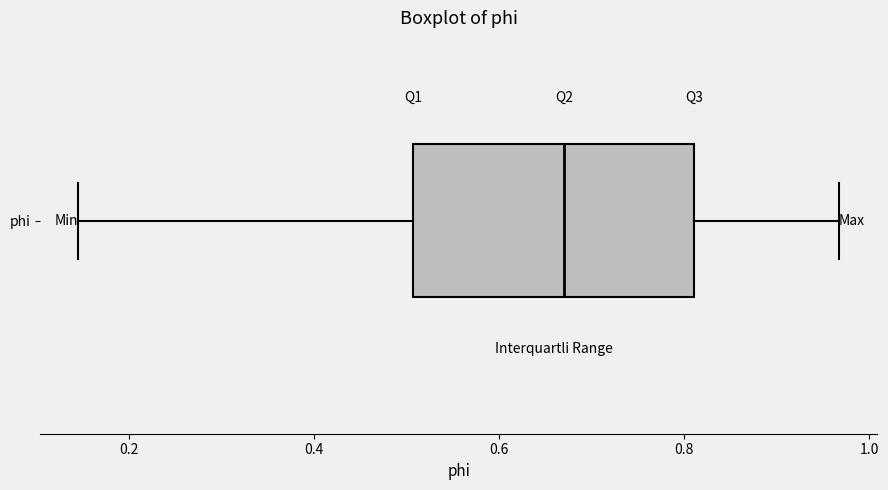

Read this box plot against the x-axis: the position of the median line, the range covered by the box, and the ends of both whiskers. The values are not printed on the chart, so give them approximately, as read against the axis.

median 0.68, box 0.50 to 0.82, whiskers 0.14 to 0.96